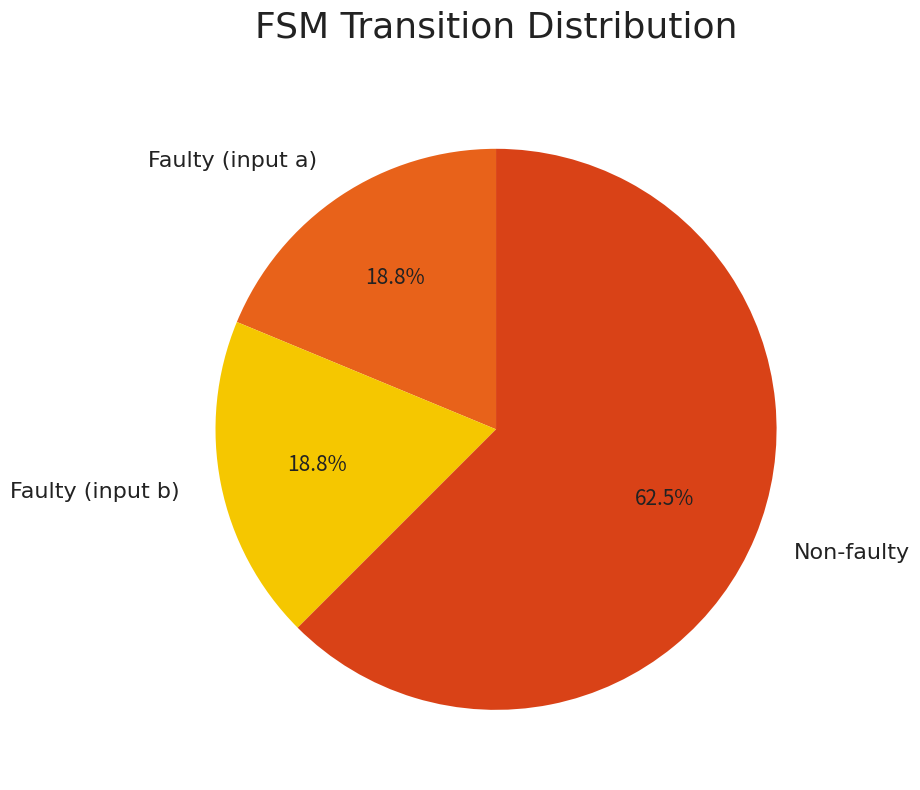

Does any single category account for the majority?

Yes